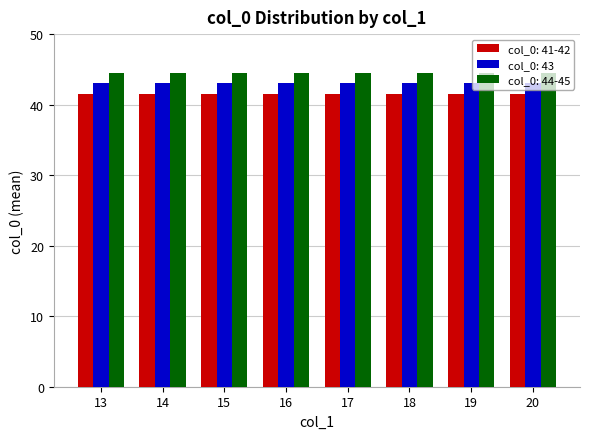

How many bars are there in total?

24